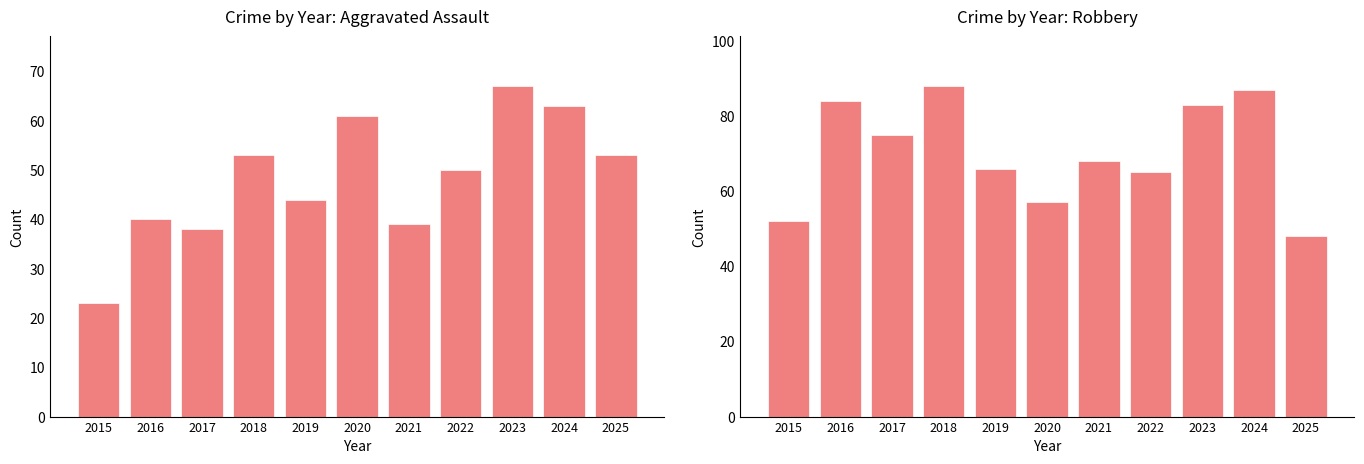

Count the number of data series in this chart.

2